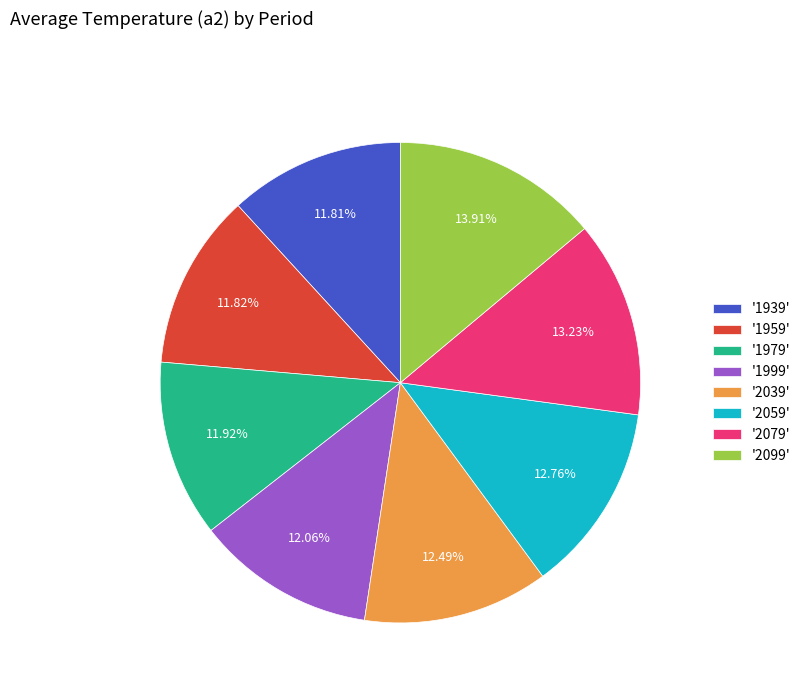

Is '1999' the majority of the pie?

No